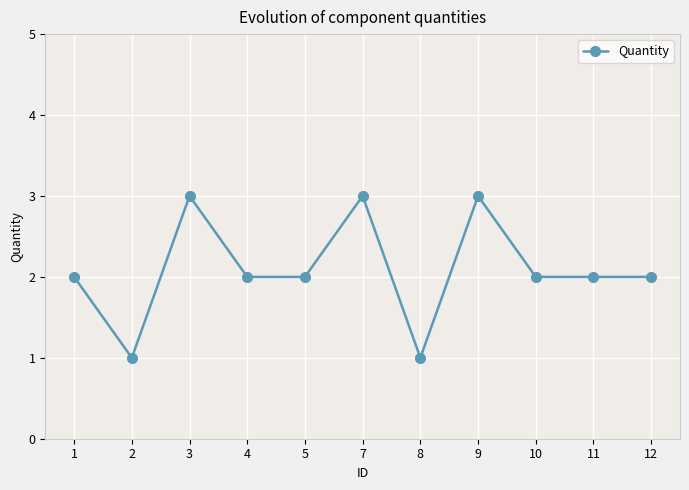

What is the change in value from 9 to 12?

-1